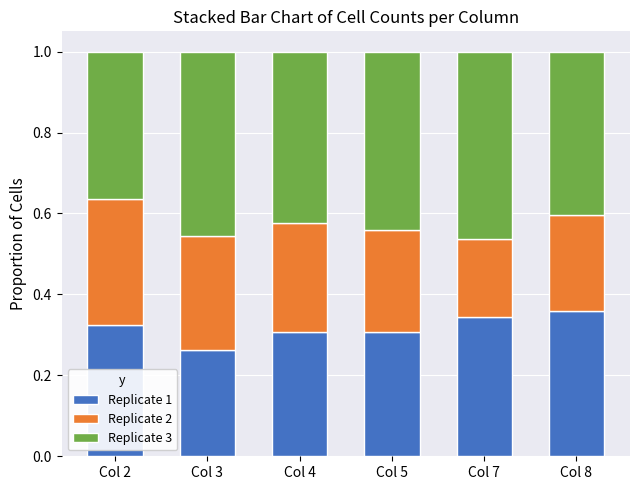

How many Replicate 1 values are between 0 and 1?

6